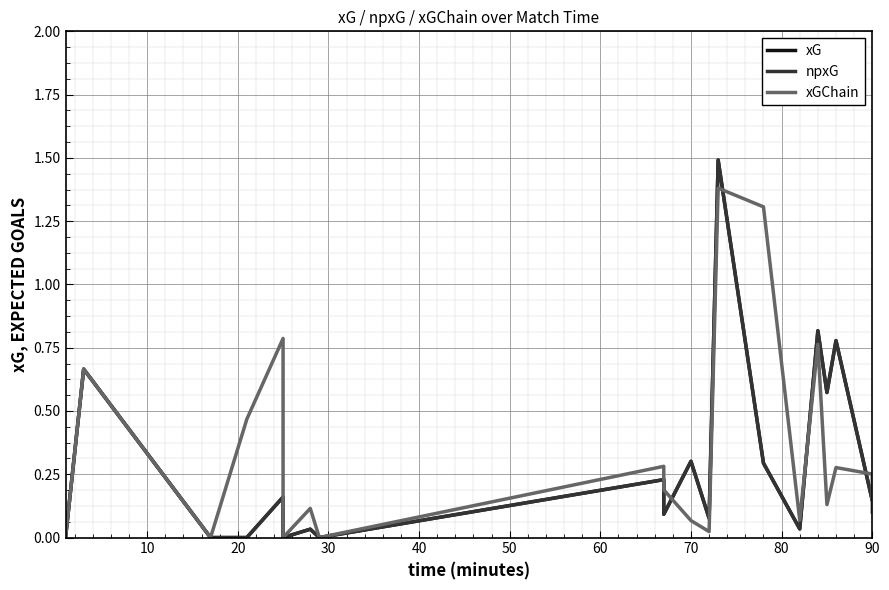

True or false: xG and npxG intersect in this chart.

False